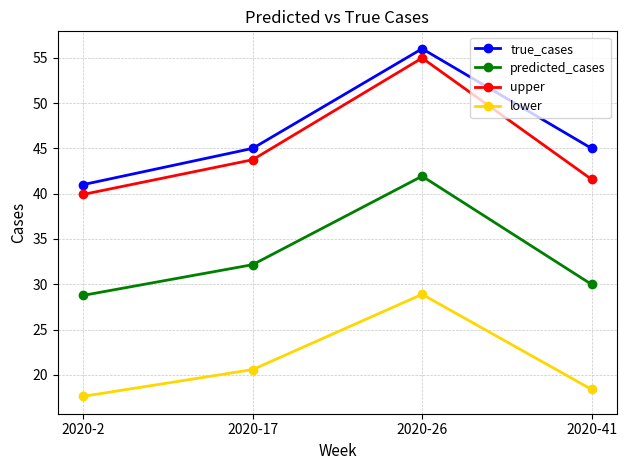

True or false: predicted_cases and true_cases intersect in this chart.

False